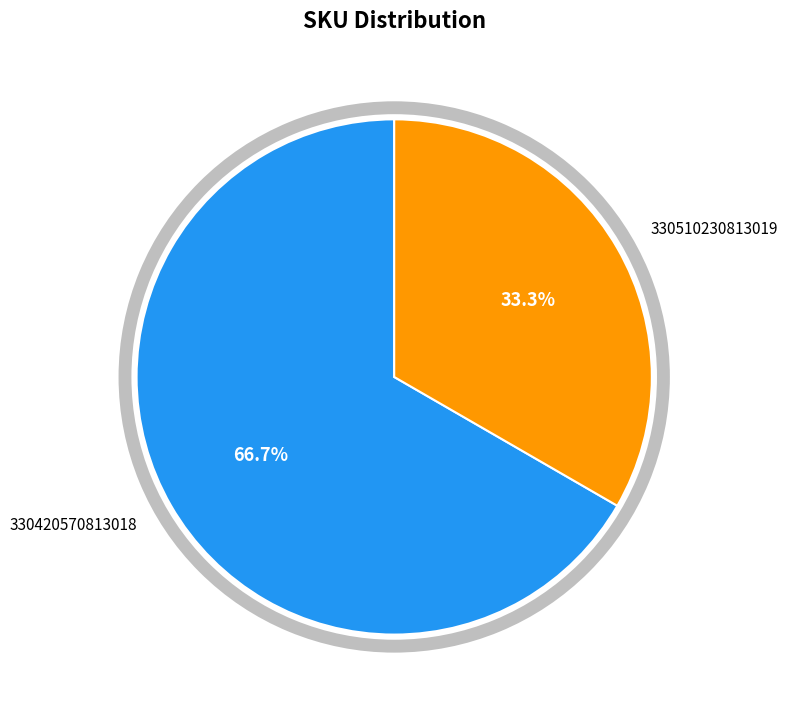

Is there a majority slice in this chart?

Yes